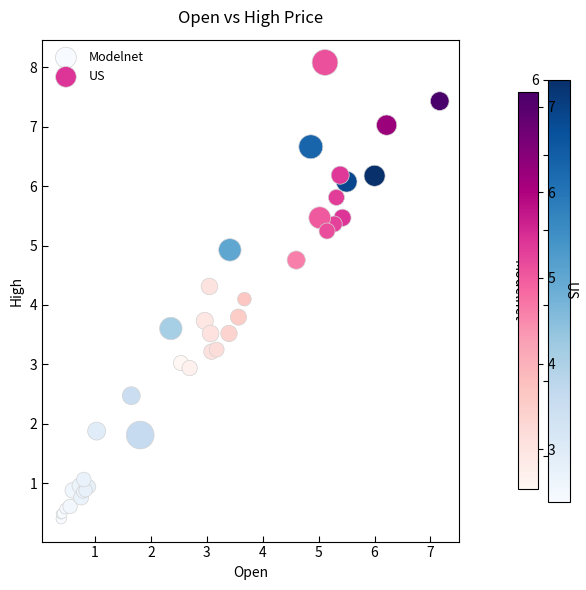

Which series contains the lowest Y value?

Modelnet